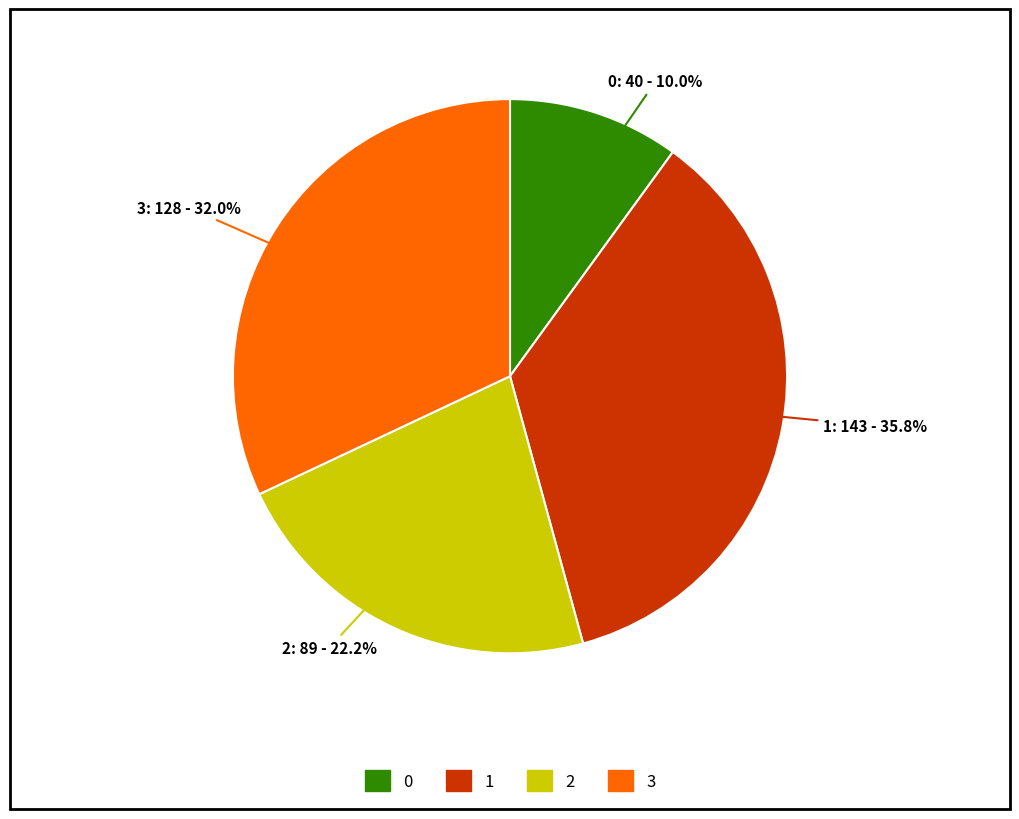

To the nearest percent, what portion does 3 represent?

32%